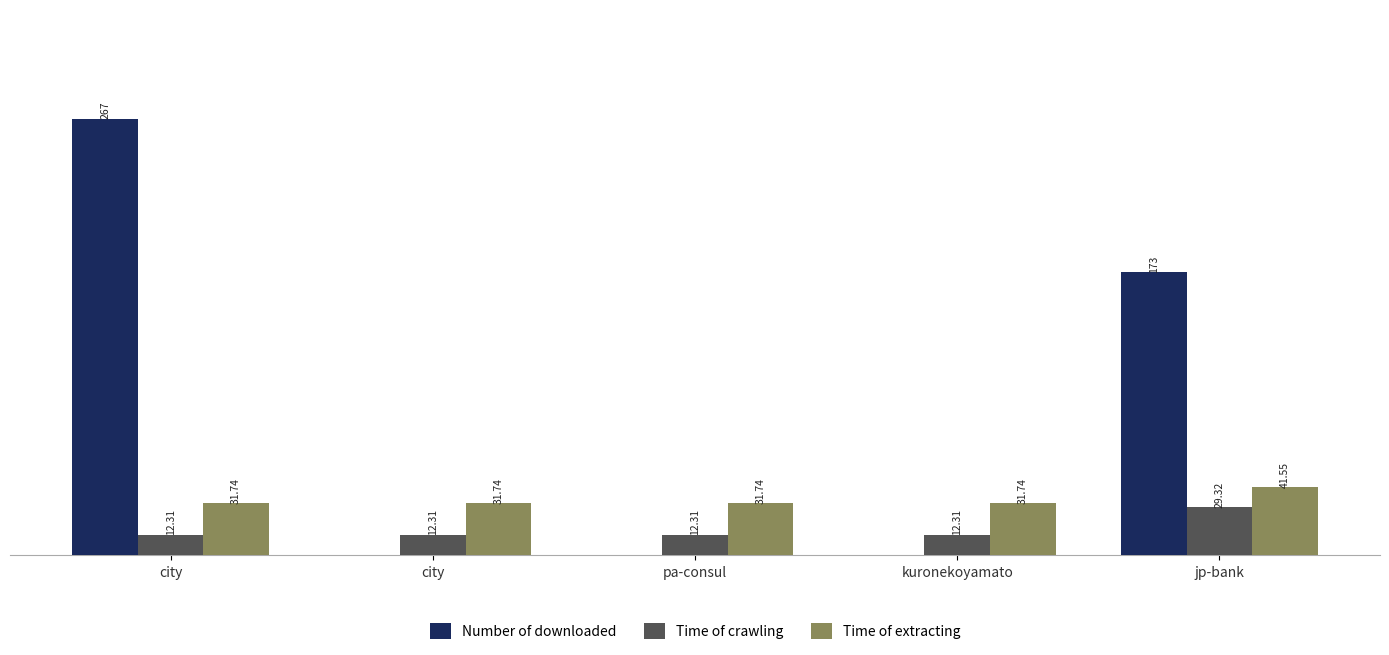

Are the bars horizontal?

No